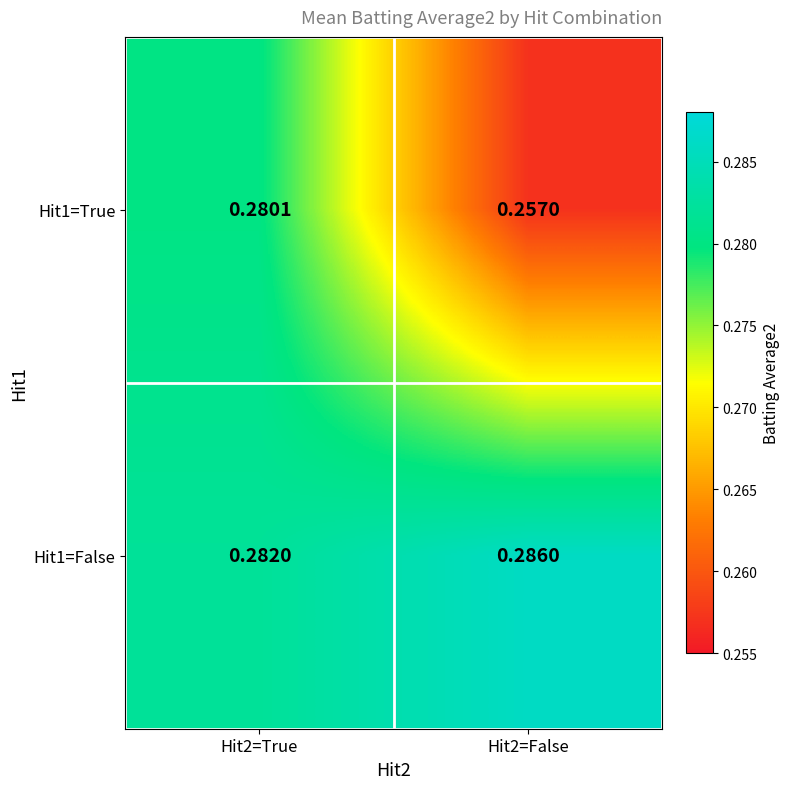

At which category does the chart reach its minimum across all series?

Hit2=False